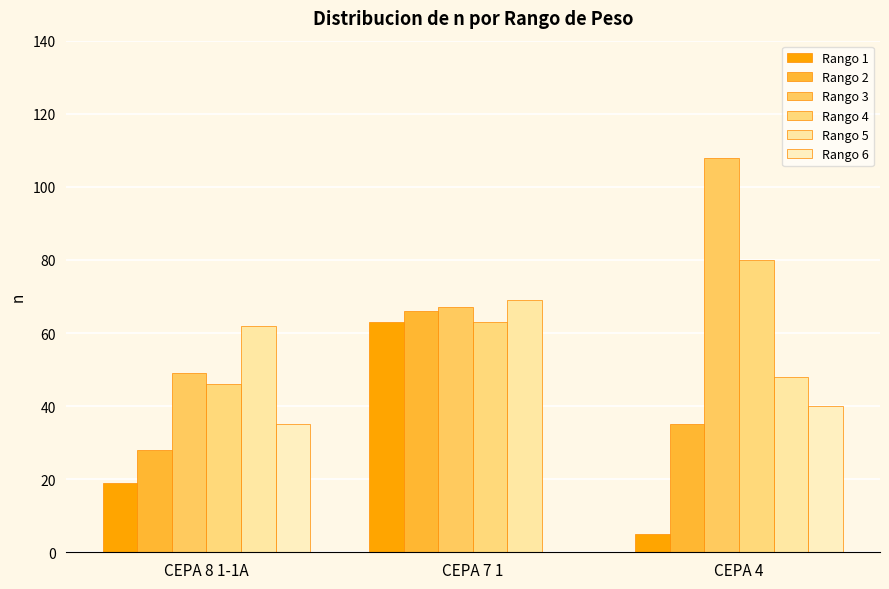

How many groups of bars are there?

3